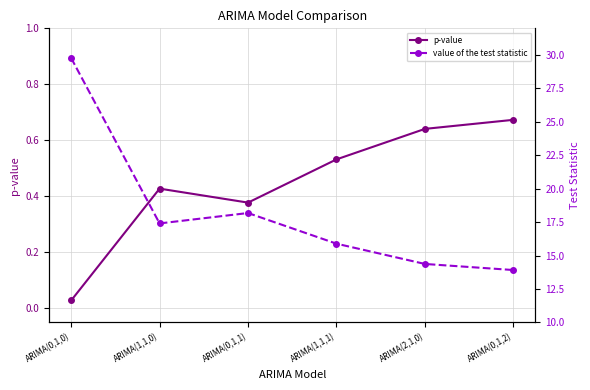

What position from the right is ARIMA(1,1,1)?

3